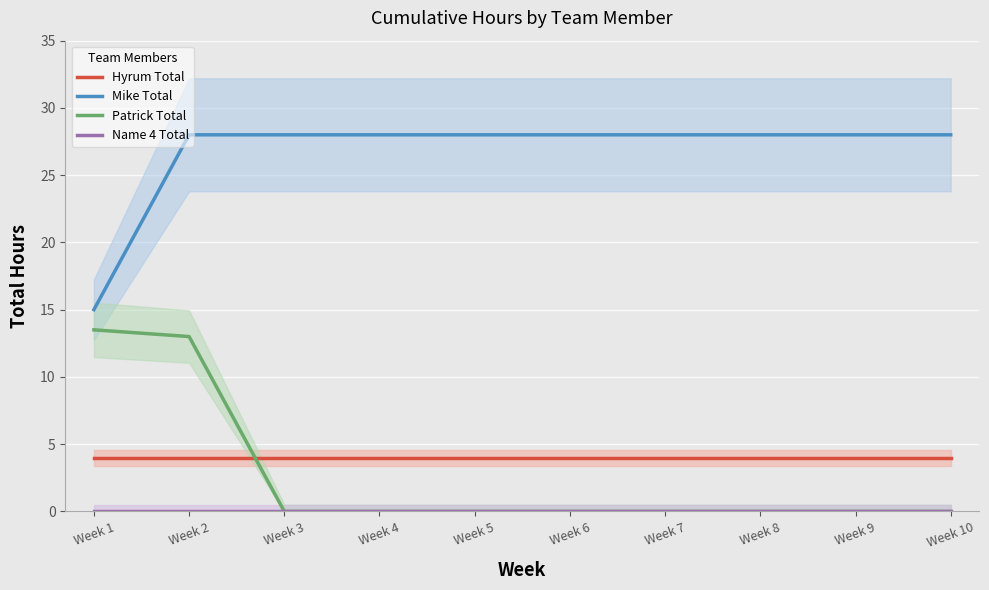

True or false: Name 4 Total and Hyrum Total intersect in this chart.

False